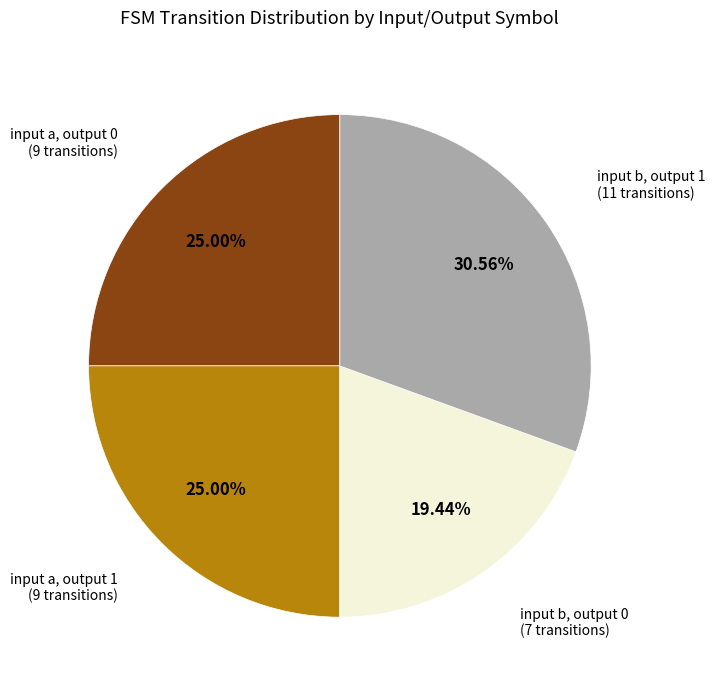

Does input b, output 0 account for over 50% of the chart?

No